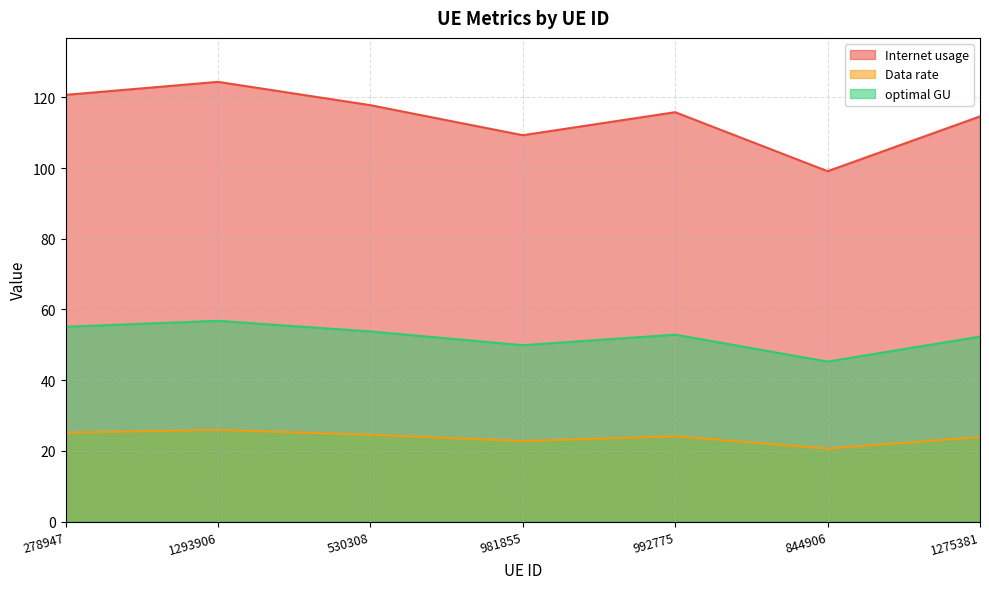

What is the difference between the optimal GU values at 278947 and 992775?

2.2